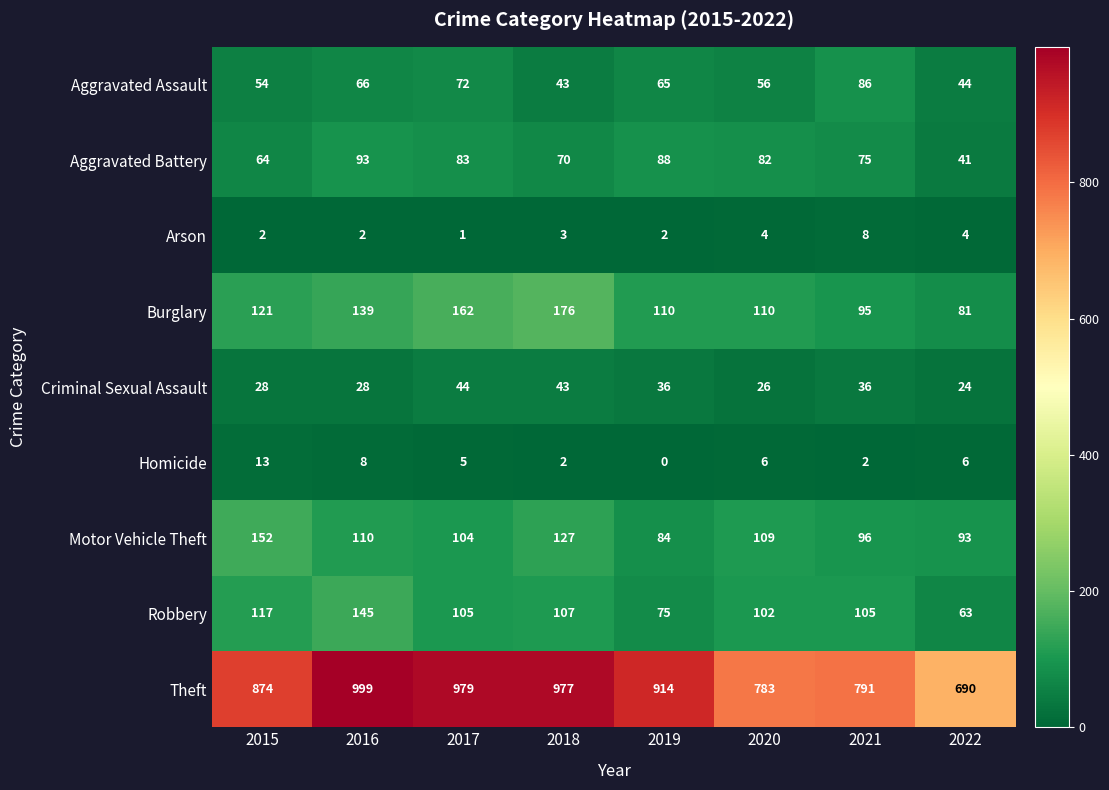

What is the maximum value for Arson?

8